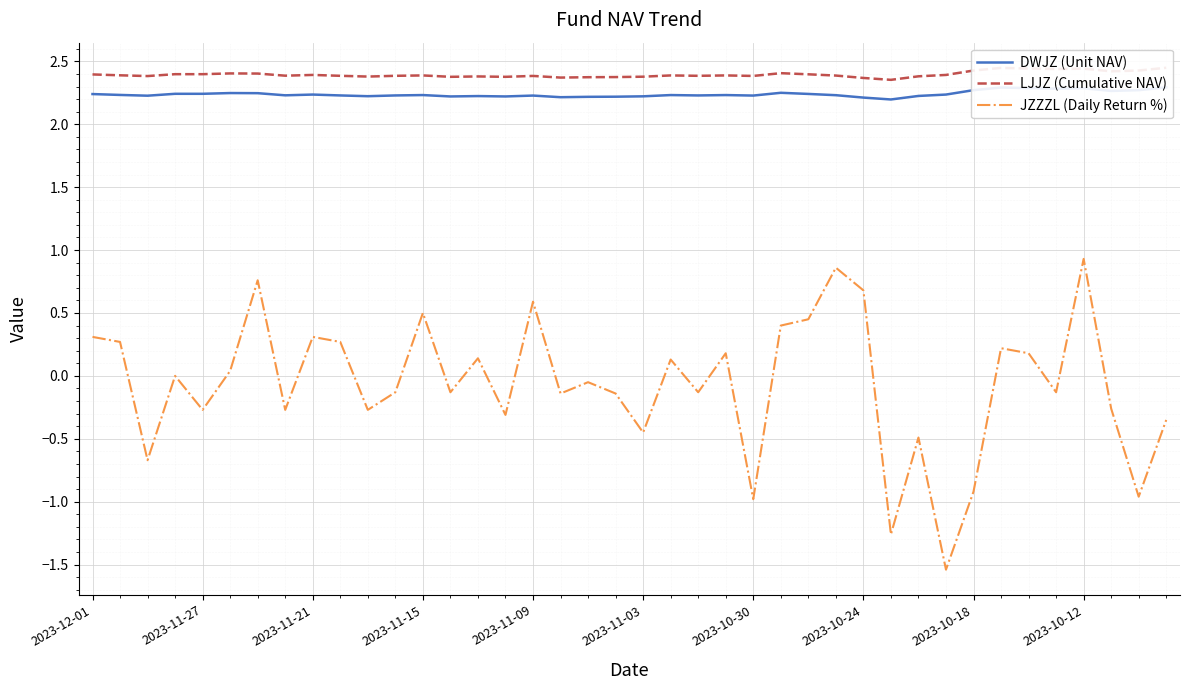

True or false: DWJZ (Unit NAV) has a value of 2.2 at 23.

True